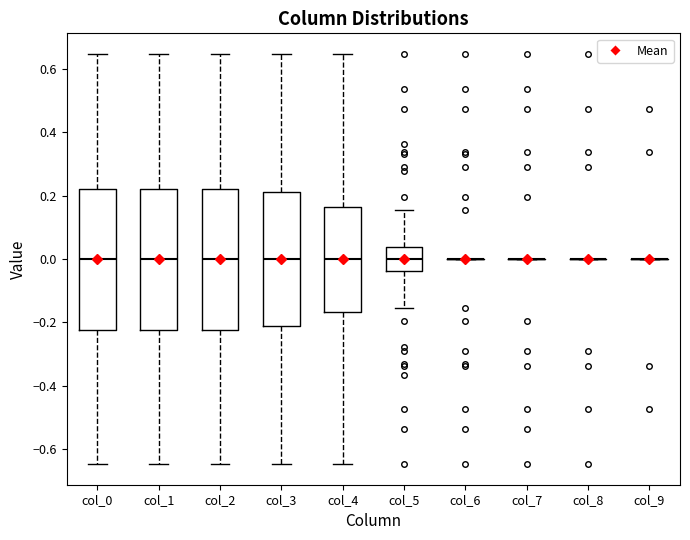

Reading left to right, read every box against the y-axis: the position of its median line, the range the box covers, and the ends of its whiskers. The values are not printed on the chart, so give them approximately, as read against the axis.

col_0: median 0.00, box -0.22 to 0.22, whiskers -0.64 to 0.64
col_1: median 0.00, box -0.22 to 0.22, whiskers -0.64 to 0.64
col_2: median 0.00, box -0.22 to 0.22, whiskers -0.64 to 0.64
col_3: median 0.00, box -0.22 to 0.22, whiskers -0.64 to 0.64
col_4: median 0.00, box -0.16 to 0.16, whiskers -0.64 to 0.64
col_5: median 0.00, box -0.04 to 0.04, whiskers -0.16 to 0.16
col_6: box collapsed to a line at 0.00, whiskers 0.00 to 0.00
col_7: box collapsed to a line at 0.00, whiskers 0.00 to 0.00
col_8: box collapsed to a line at 0.00, whiskers 0.00 to 0.00
col_9: box collapsed to a line at 0.00, whiskers 0.00 to 0.00